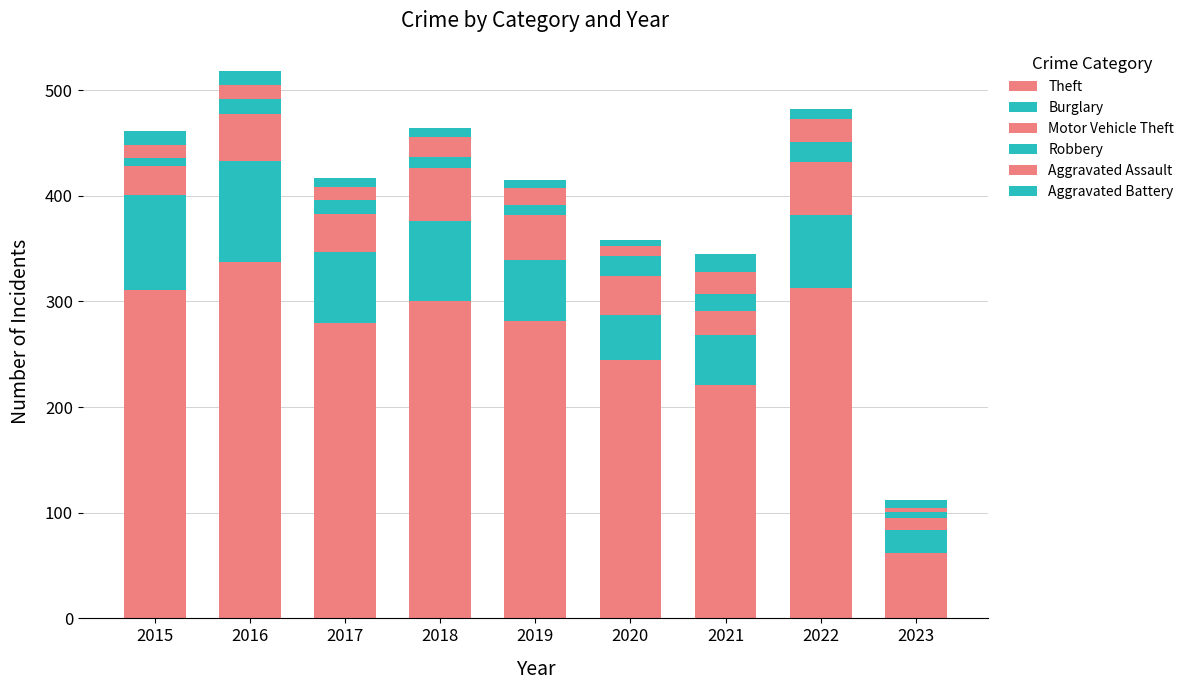

Are the bars grouped side by side (vs. stacked)?

No